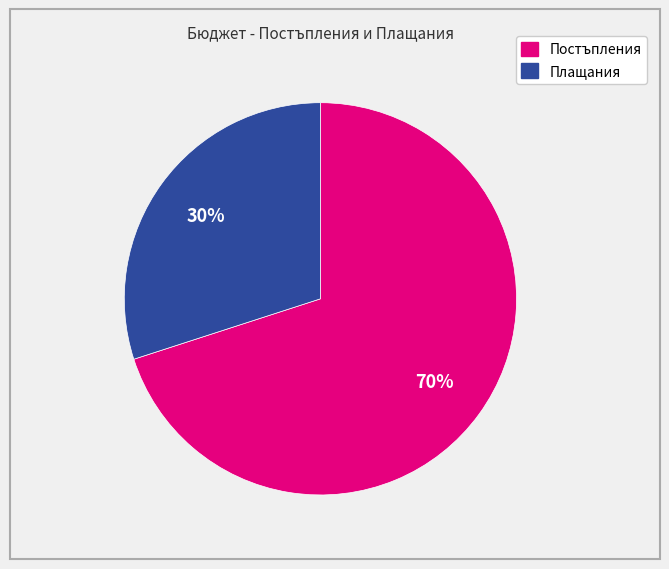

Is there a majority slice in this chart?

Yes